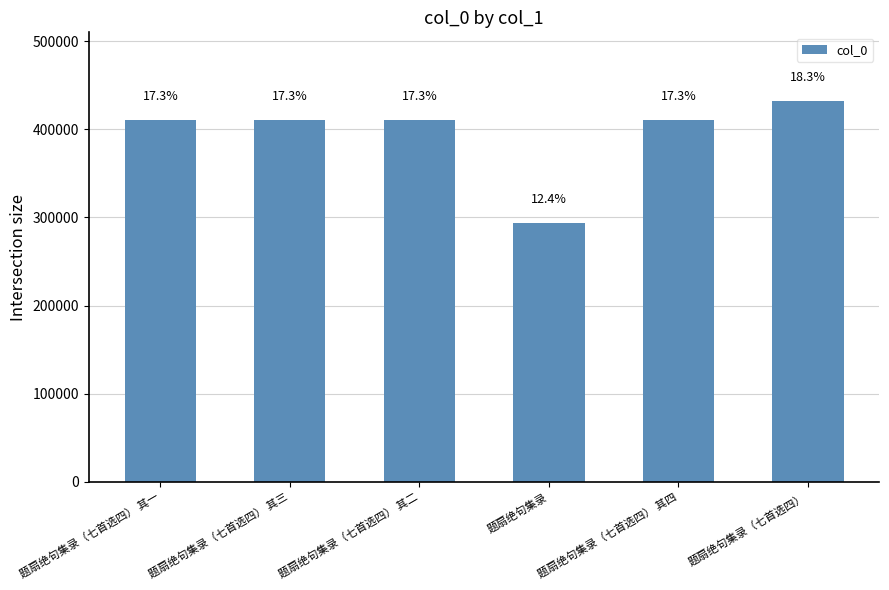

Reading right to left, list all the values displayed in this chart.

题扇绝句集录（七首选四）=432166	题扇绝句集录（七首选四） 其四=410357	题扇绝句集录=293780	题扇绝句集录（七首选四） 其二=410355	题扇绝句集录（七首选四） 其三=410356	题扇绝句集录（七首选四） 其一=410354